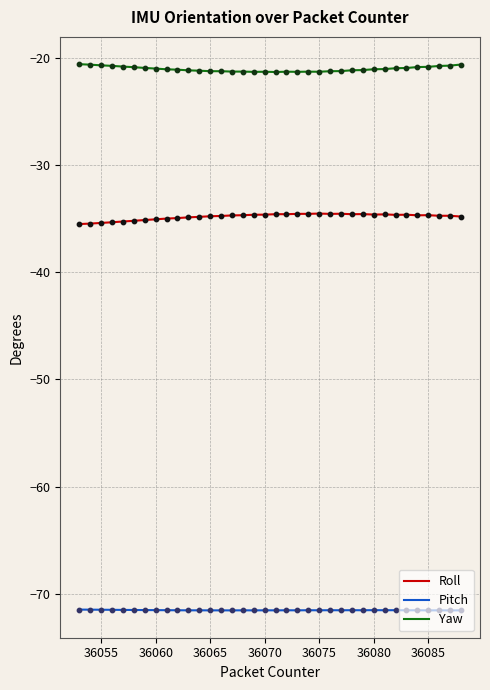

True or false: Yaw and Pitch cross at least once.

False